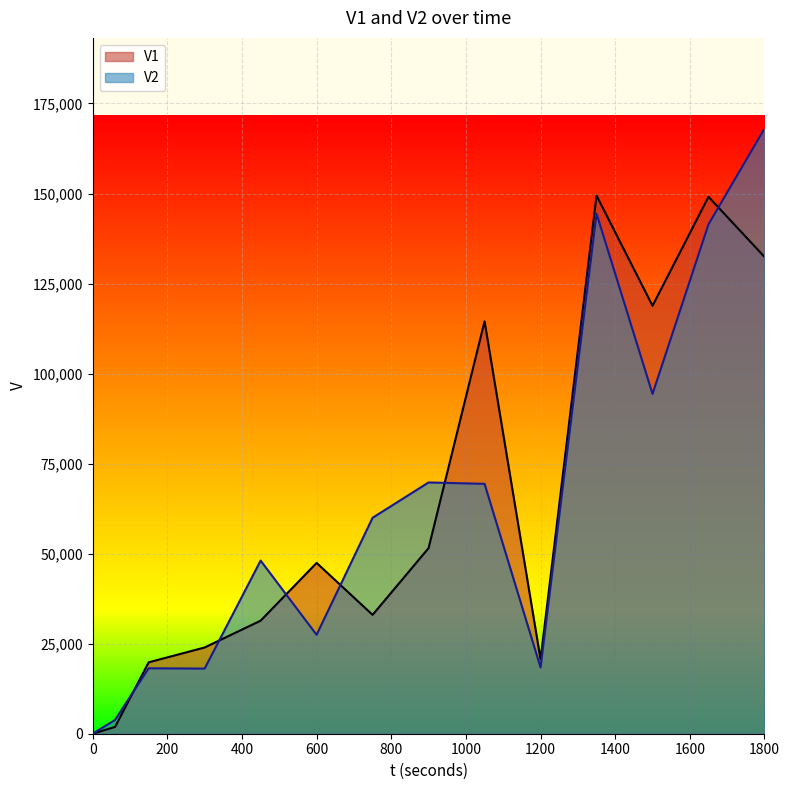

What is the highest value of the V2 series?

168015